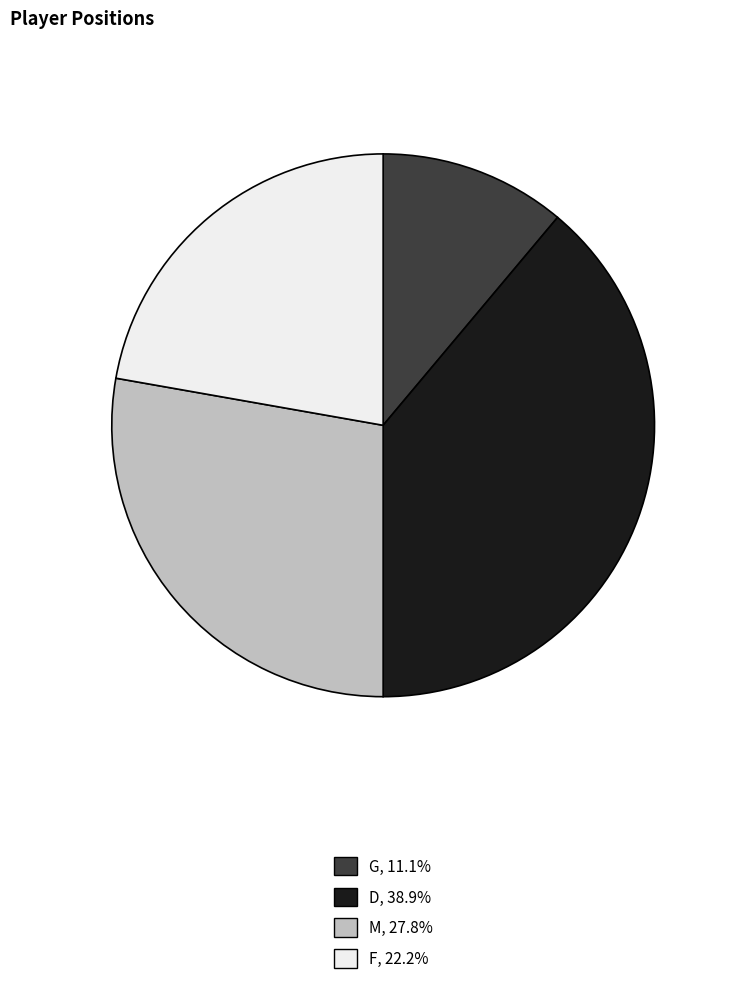

Is there a majority slice in this chart?

No